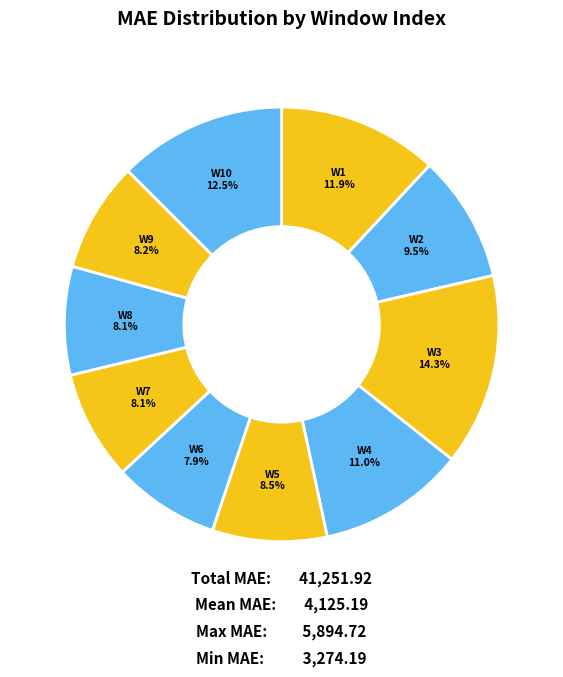

To the nearest percent, what is the difference between the largest and smallest slice percentages?

6%